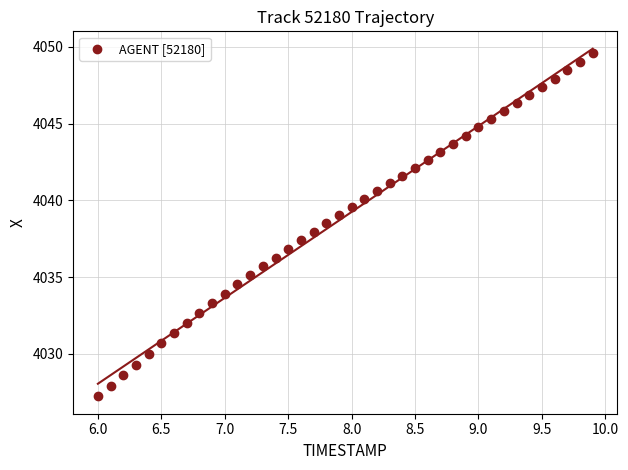

What is the range of X values (max minus min)?

3.9